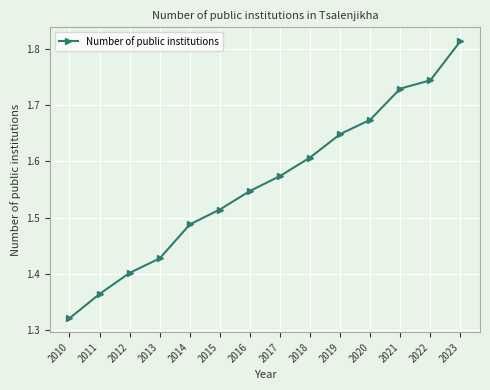

List the labels in order of value, largest first.

2023, 2022, 2021, 2020, 2019, 2018, 2017, 2016, 2015, 2014, 2013, 2012, 2011, 2010